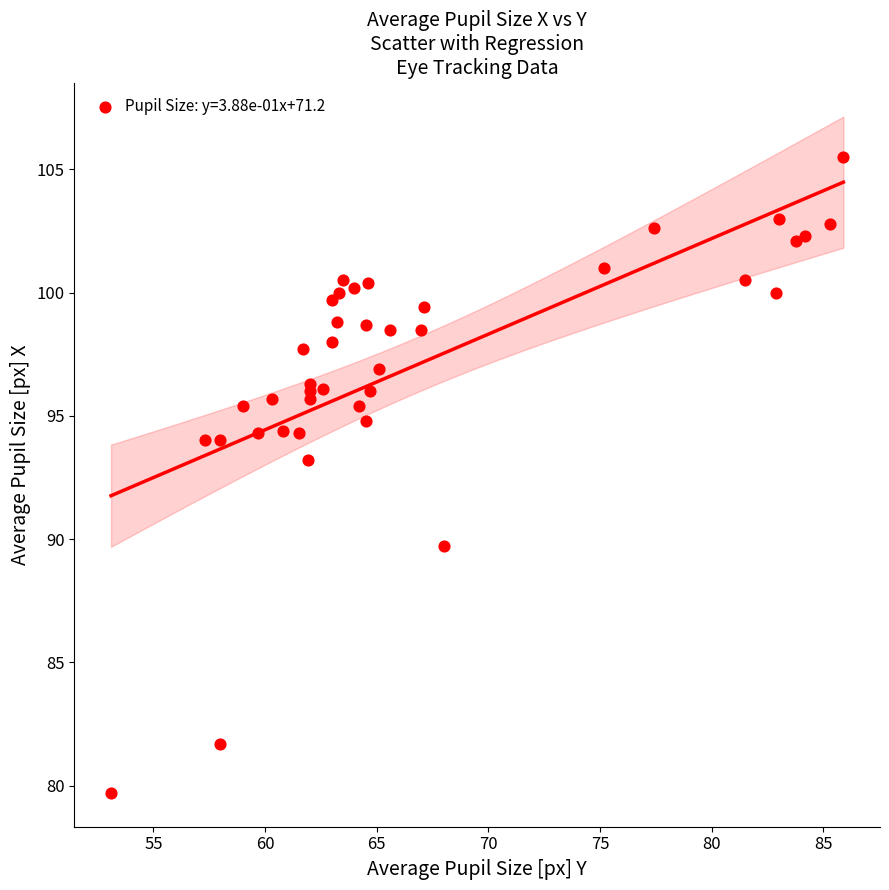

What Y value in the scatter plot is closest to 92?

93.2